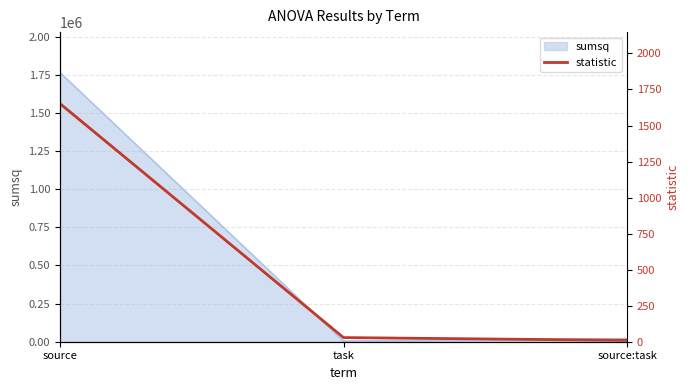

Read the sumsq value at source.

1765858.4